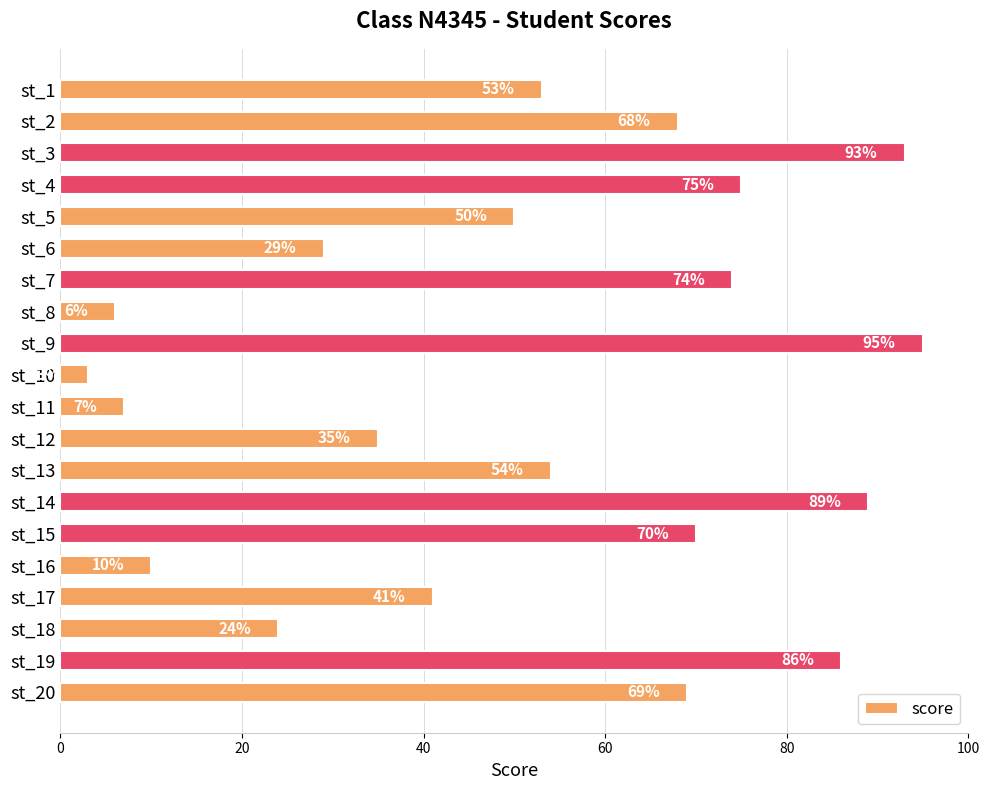

At which category does the chart reach its peak across all series?

st_9